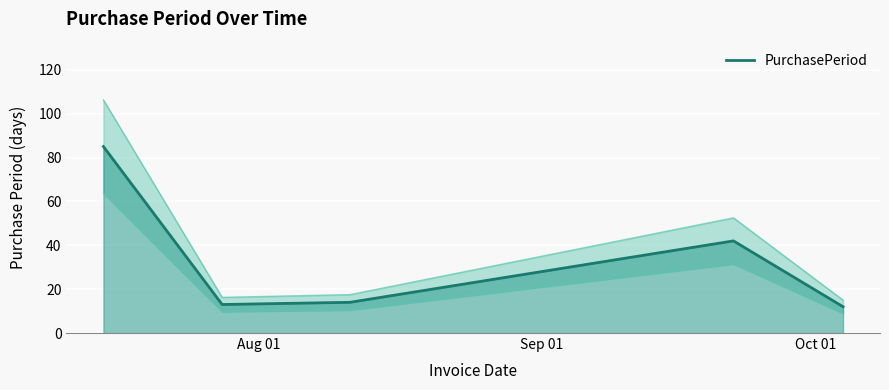

What is the lowest value of the PurchasePeriod series?

12